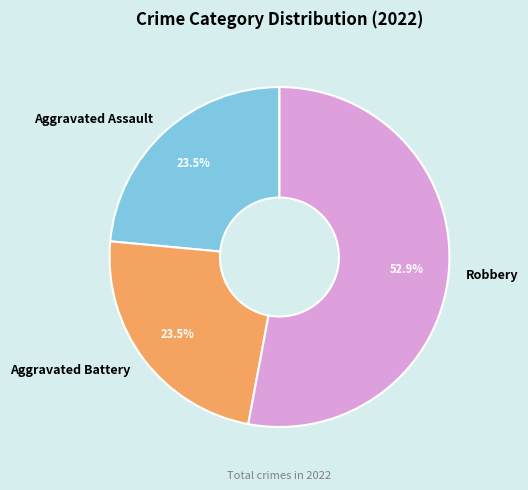

Combined, do Robbery and Aggravated Assault account for over 50%?

Yes